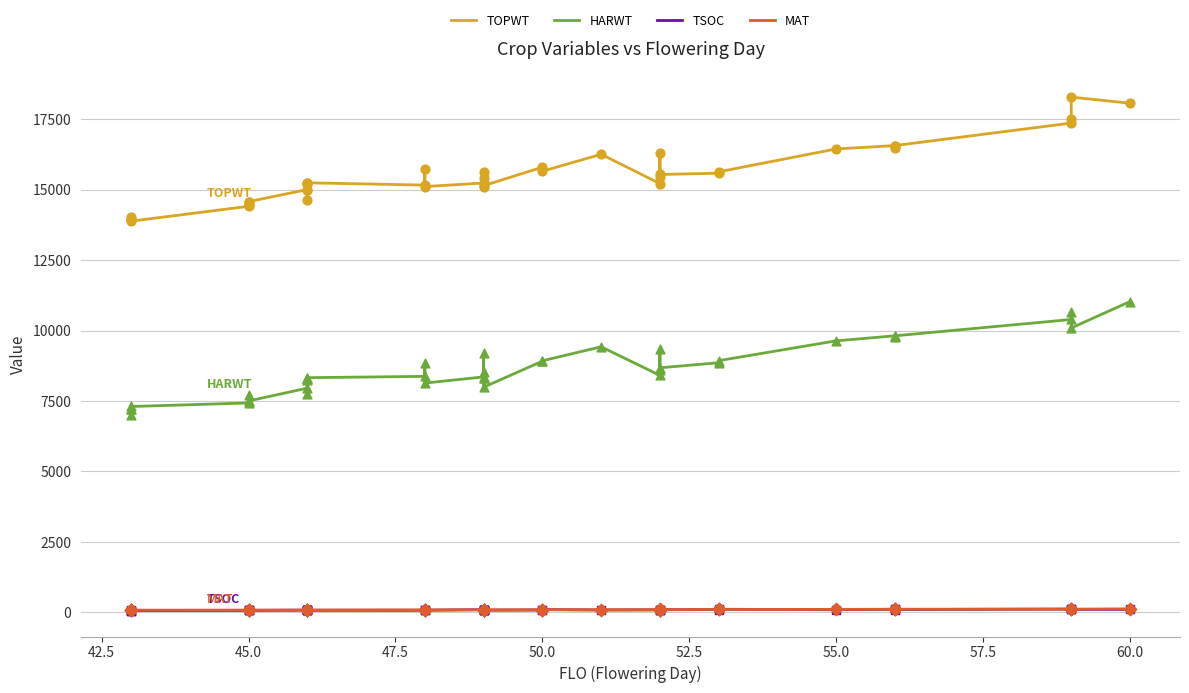

What are all the series names shown in the legend?

TOPWT, HARWT, TSOC, MAT